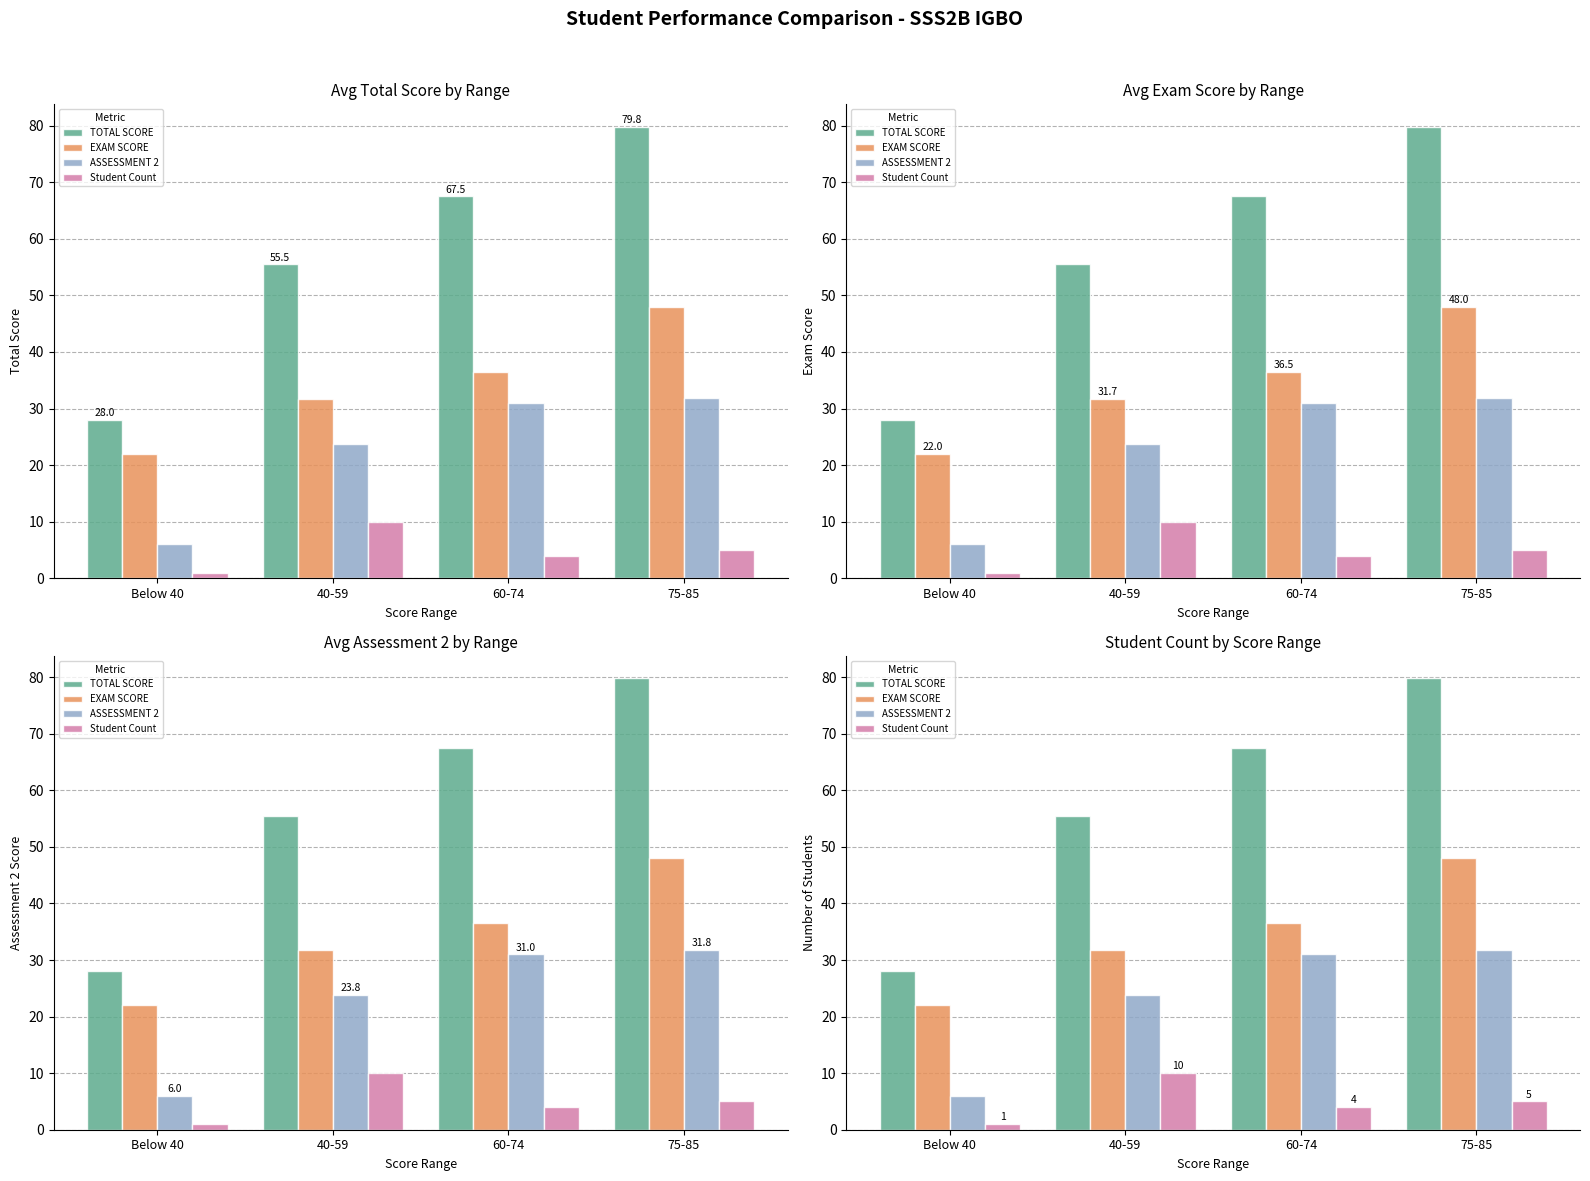

What is the minimum value for EXAM SCORE?

22.0